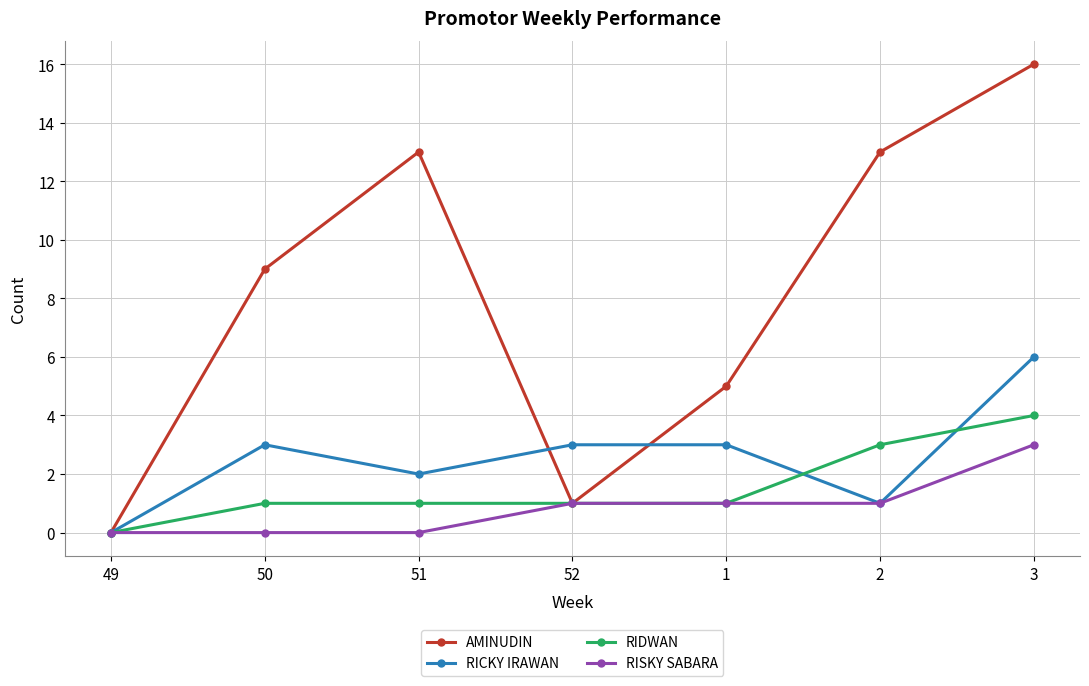

What are all the series names shown in the legend?

AMINUDIN, RICKY IRAWAN, RIDWAN, RISKY SABARA